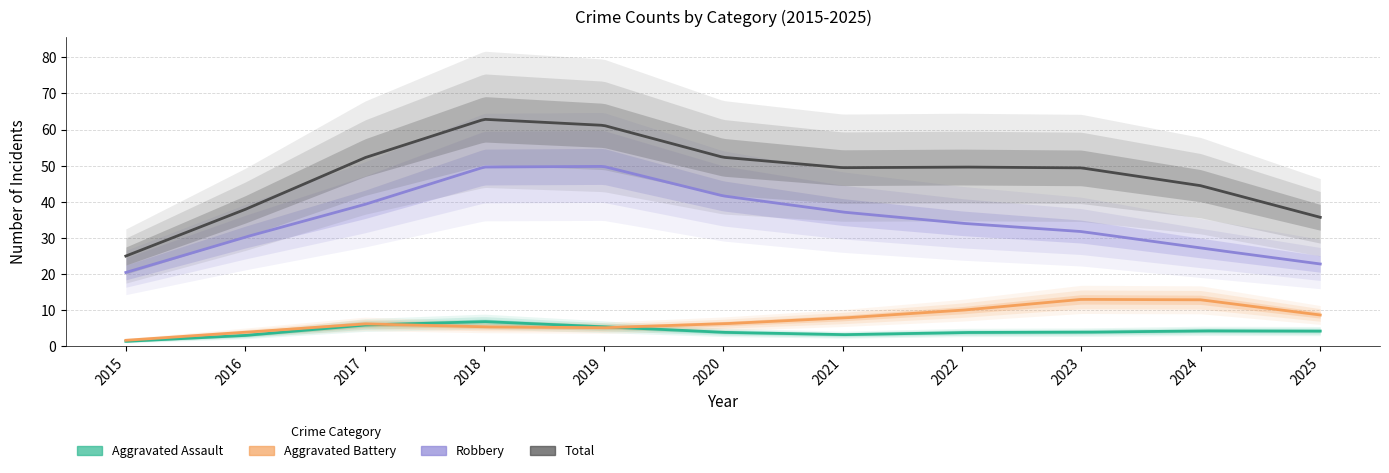

How many values in the Total series are below 49?

5